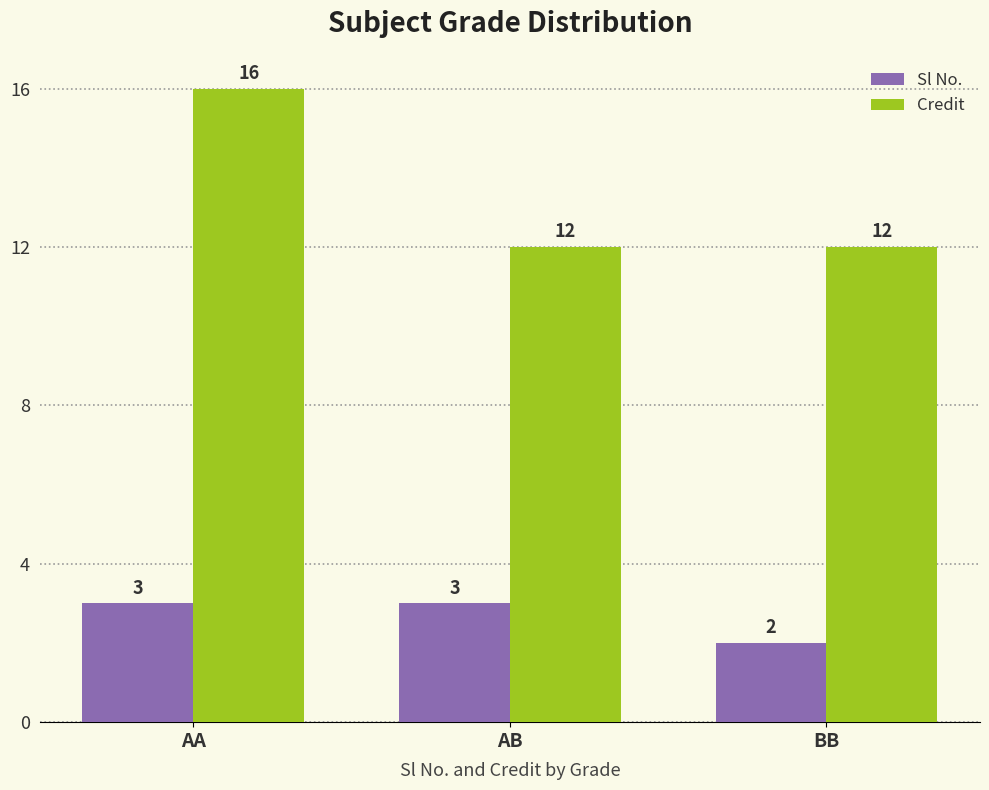

Rank the series by their maximum value, from lowest to highest.

Sl No., Credit